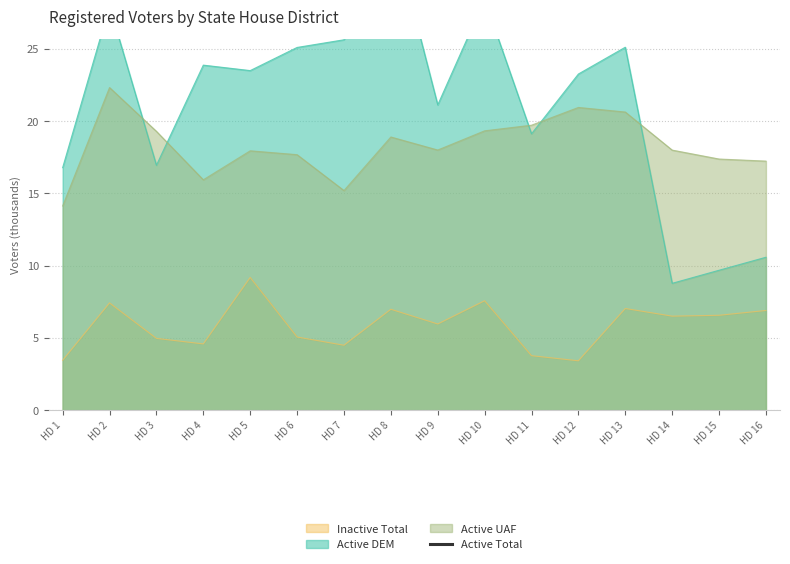

The Inactive Total series shows 6.5 at HD 14. True or false?

True